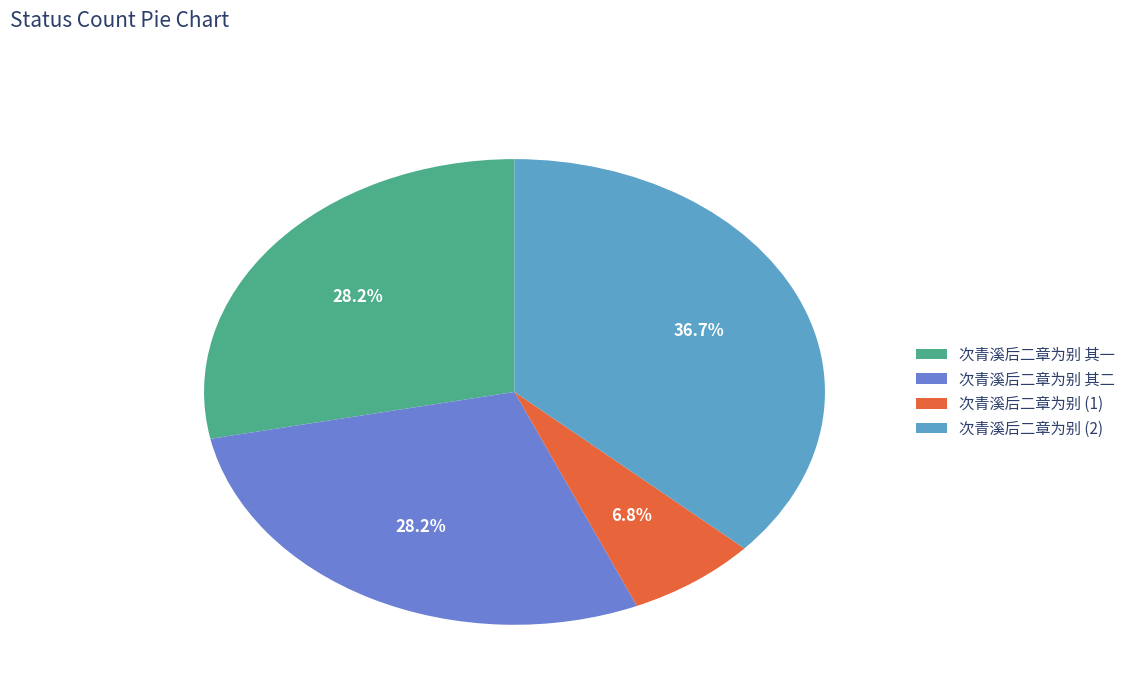

What is the smallest slice in the pie chart?

次青溪后二章为别 (1)